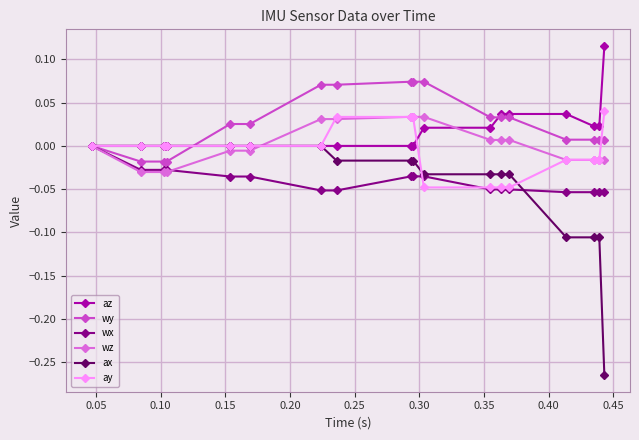

Which series ends up on top after the final intersection of ax and wx?

wx